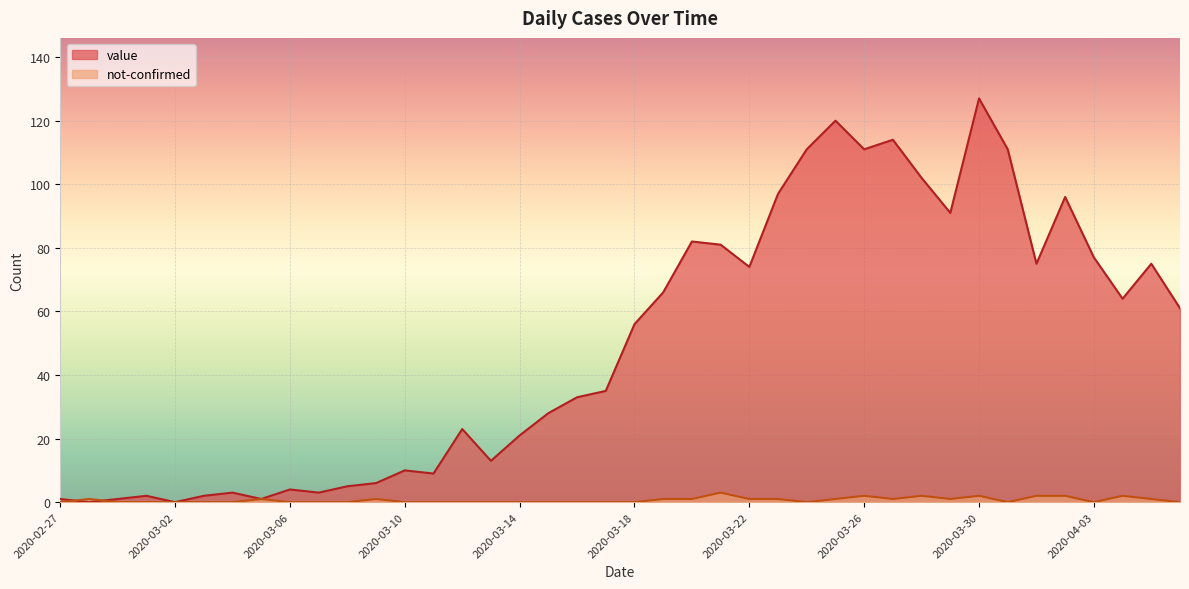

The value_line series shows 111 at 33. True or false?

True